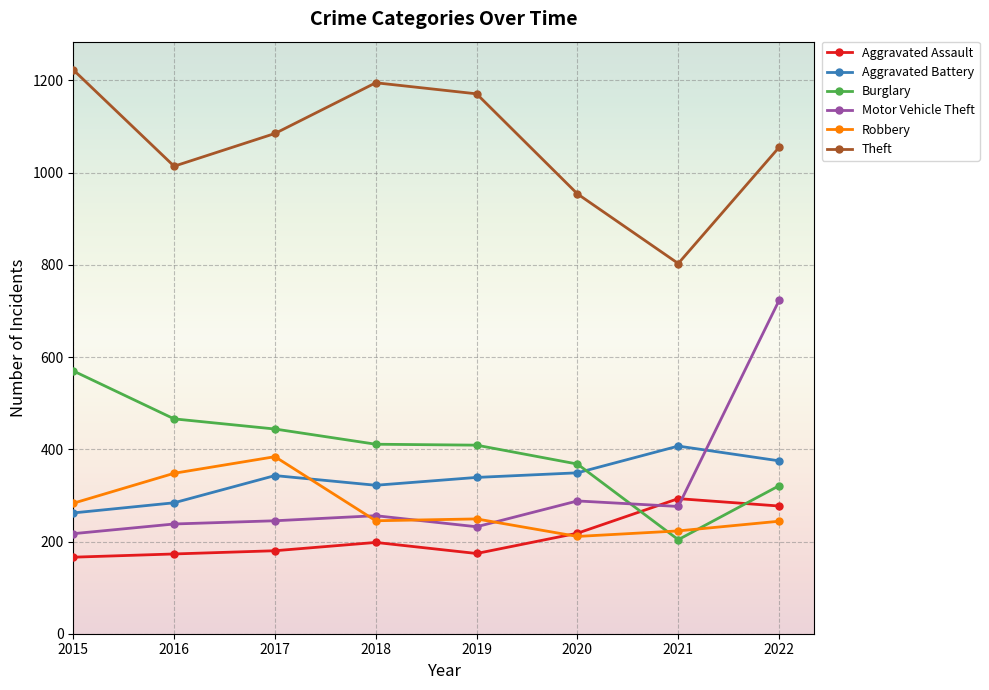

At how many categories does at least one series exceed 506?

8